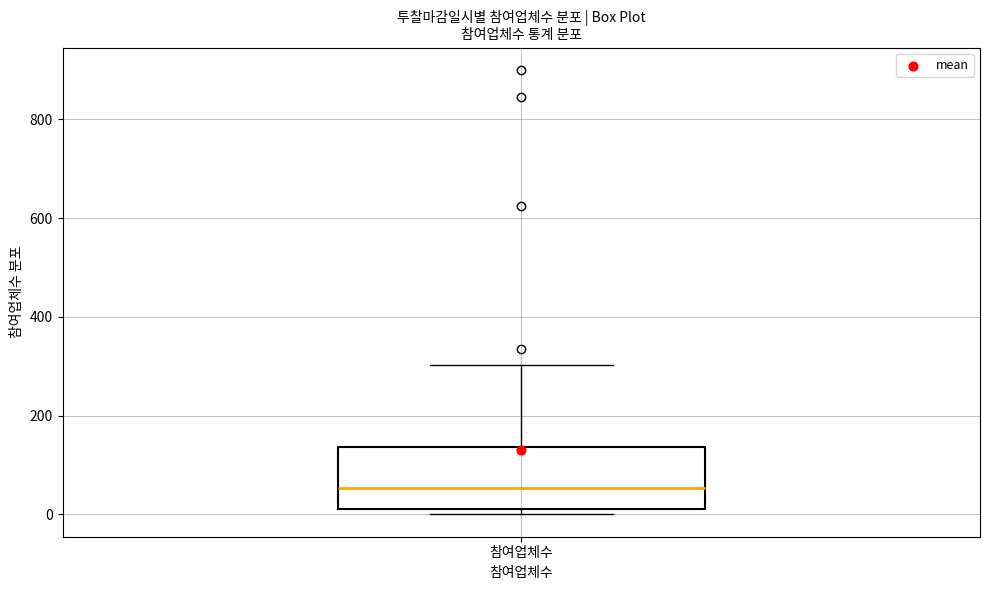

Where does the upper whisker of the box for 참여업체수 end on the y-axis? The values are not printed on the chart, so give them approximately, as read against the axis.

300